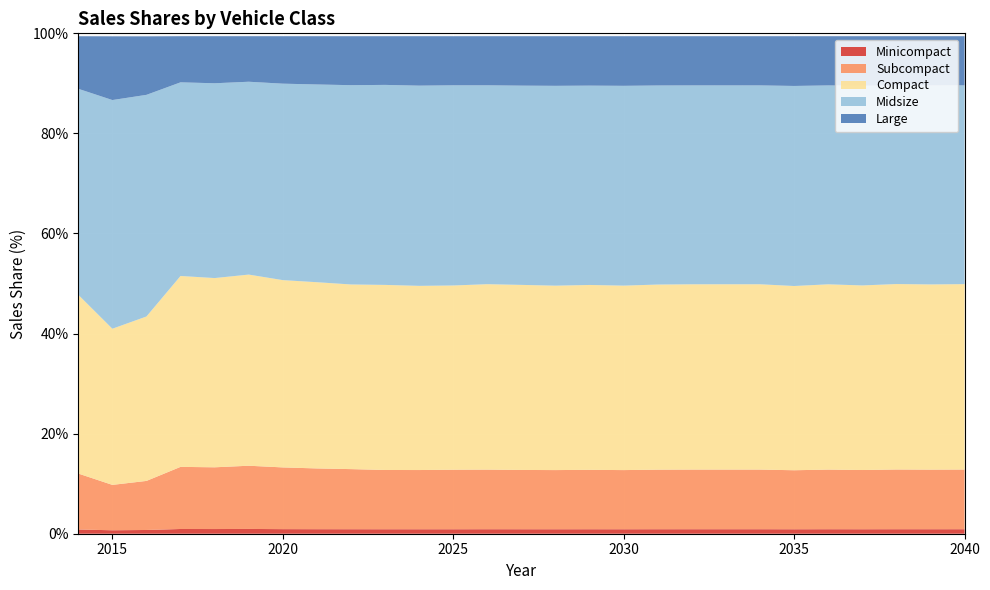

Reading right to left, transcribe all the data shown in this chart.

Minicompact: 0.9	0.9	0.9	0.9	0.9	0.9	0.9	0.9	0.9	0.9	0.9	0.9	0.9	0.9	0.9	0.9	0.9	0.9	0.9	0.9	0.9	1.0	0.9	0.9	0.7	0.7	0.8
Subcompact: 11.9	11.9	11.9	11.8	11.9	11.8	11.9	11.9	11.9	11.9	11.8	11.9	11.8	11.8	11.9	11.9	11.8	11.8	12.0	12.1	12.3	12.6	12.3	12.4	9.8	9.1	11.2
Compact: 37.1	37.0	37.1	36.9	37.0	36.8	37.0	37.0	37.0	37.0	36.9	36.9	36.9	37.0	37.1	36.8	36.8	37.0	36.9	37.2	37.4	38.2	37.8	38.1	32.9	31.2	35.7
Midsize: 39.7	39.8	39.7	39.9	39.7	40.0	39.7	39.7	39.7	39.8	39.9	39.8	39.9	39.8	39.7	40.0	40.0	40.0	39.8	39.5	39.3	38.5	38.9	38.7	44.3	45.7	41.2
Large: 9.8	9.8	9.8	9.9	9.8	9.9	9.8	9.8	9.8	9.8	9.9	9.9	9.9	9.9	9.8	9.8	9.9	9.7	9.8	9.6	9.5	9.1	9.4	9.2	11.7	12.7	10.5